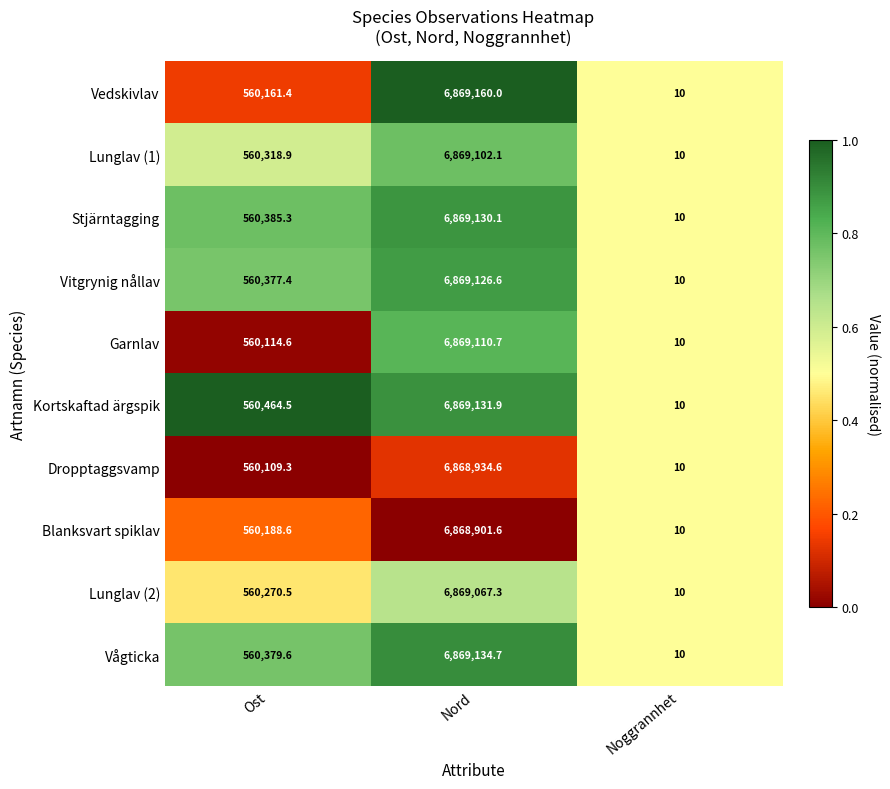

How many data points does each series have?

3